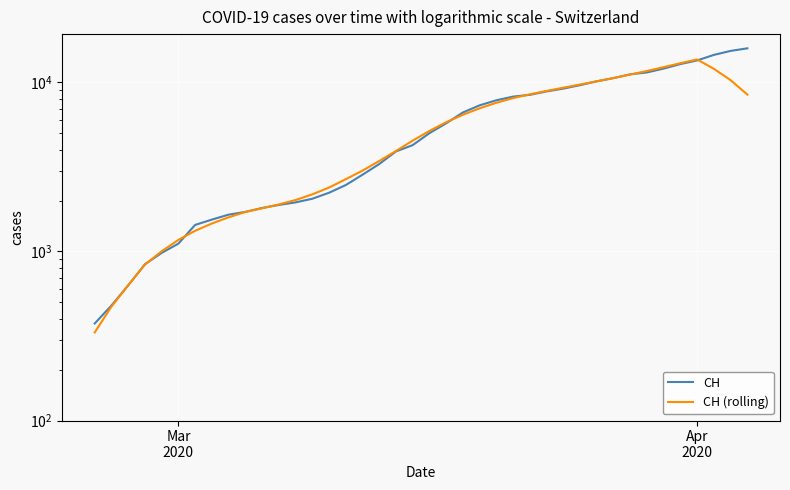

What are all the series names shown in the legend?

CH, CH (rolling)